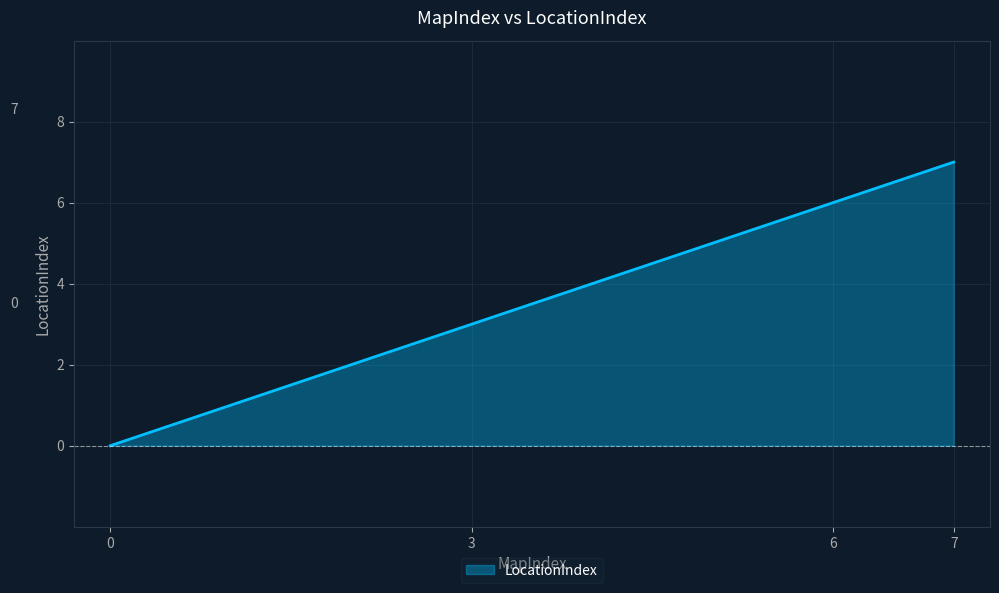

What is the change in value from 0 to 6?

+6